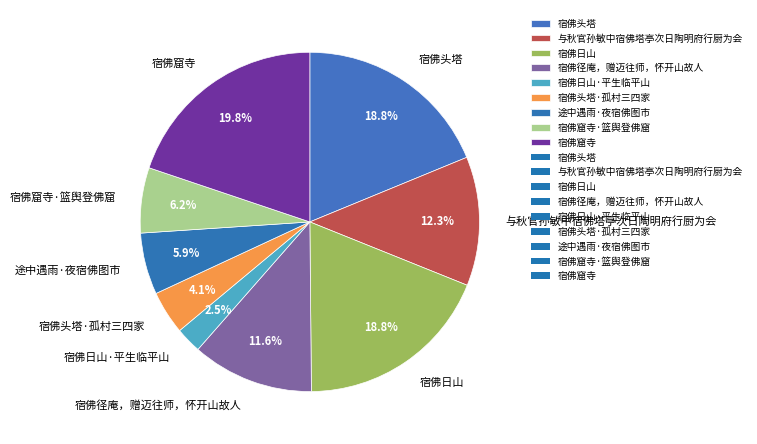

Is there a majority slice in this chart?

No